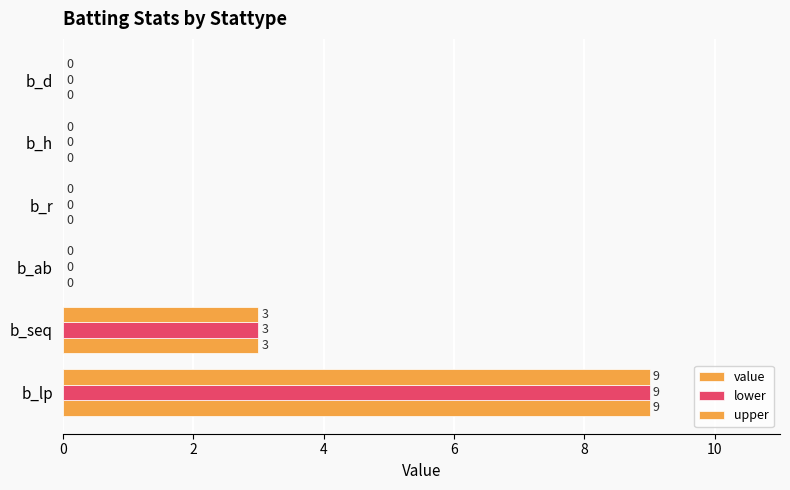

Count the value values in the range 0 to 3.

5